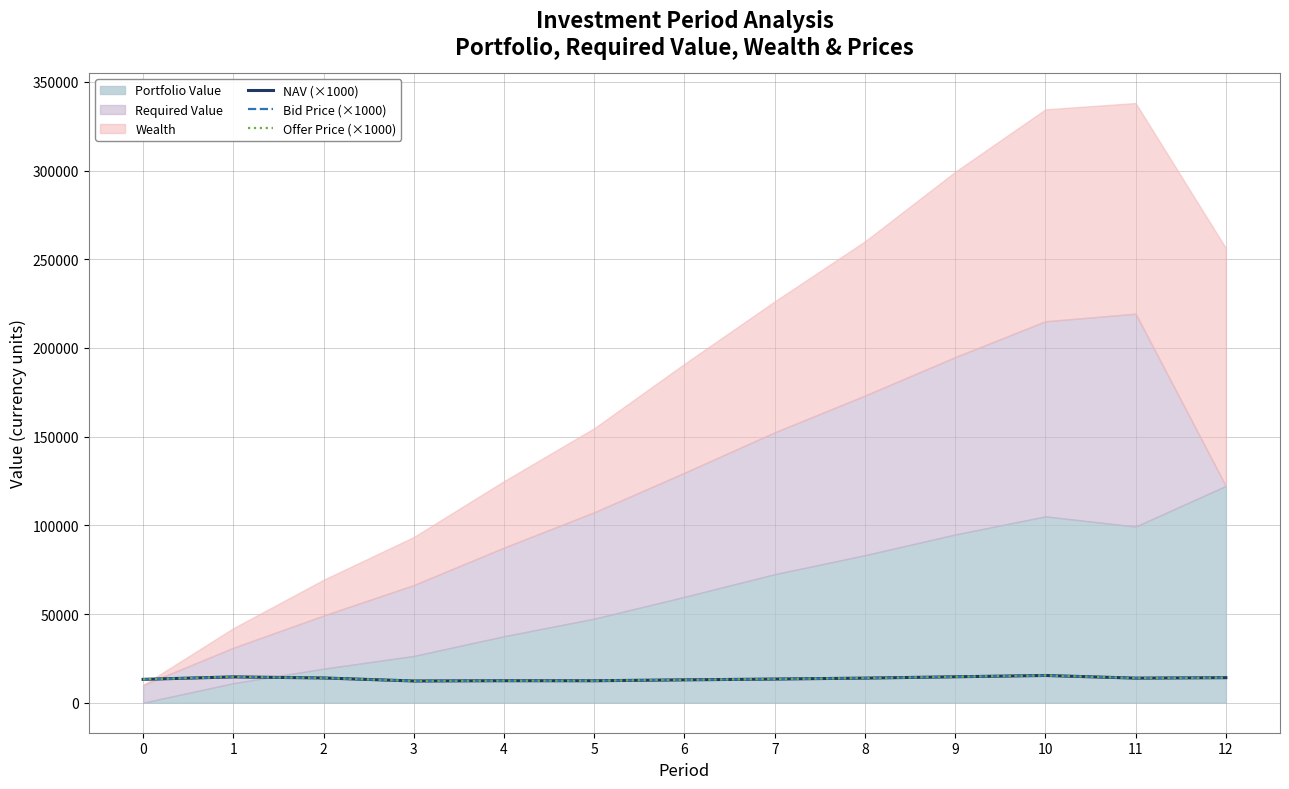

Where does the NAV (×1000) series first go above 13871?

1